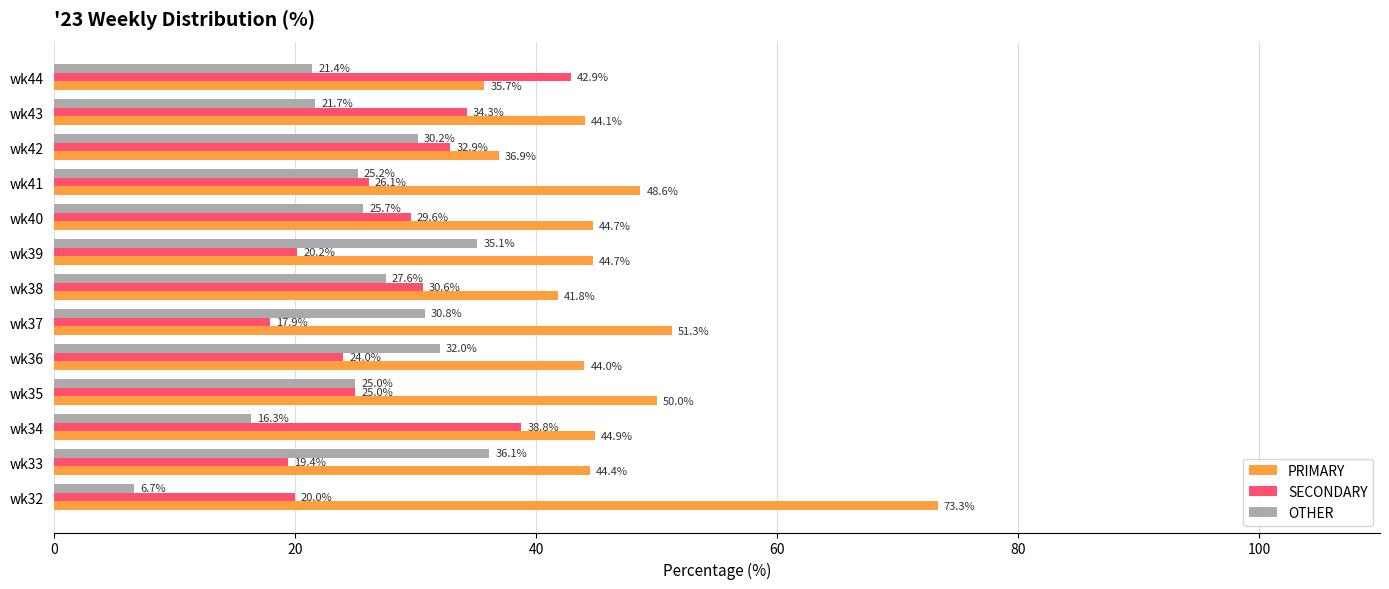

Which series has the largest total across all categories?

PRIMARY